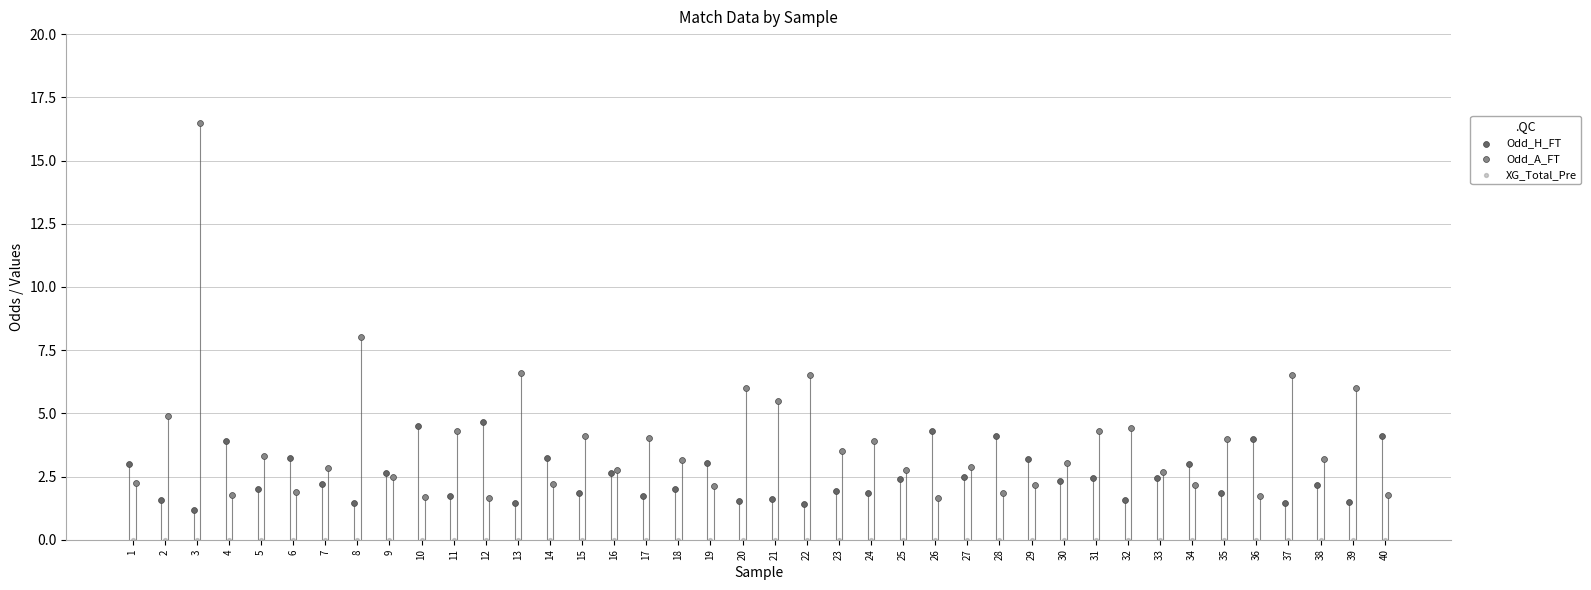

Is the value of Odd_A_FT at 29 greater than the value of XG_Total_Pre at 30?

Yes